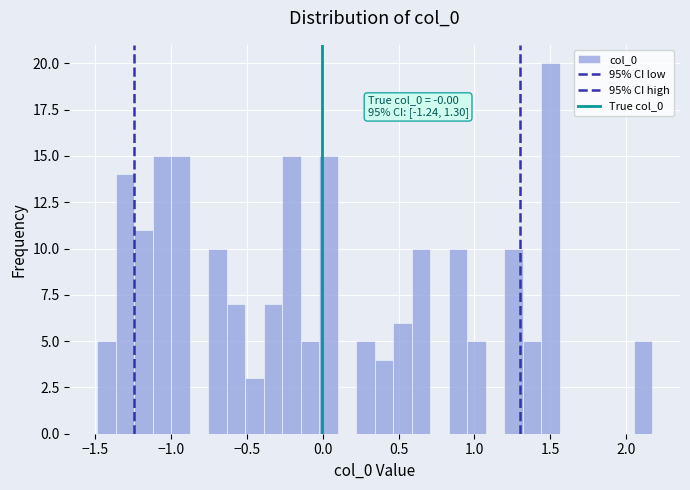

Around what value on the x-axis is the tallest bar? Give the approximate position of its centre, as read against the axis.

1.50